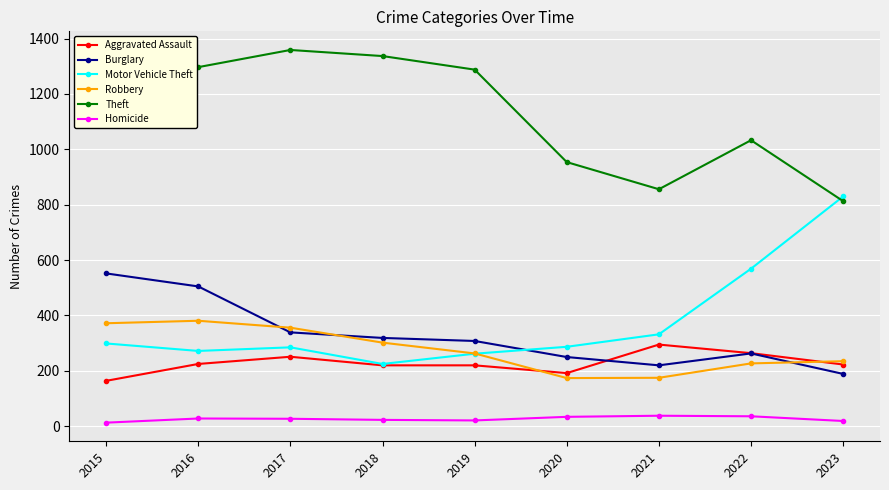

What is the average value of the Theft series?

1133